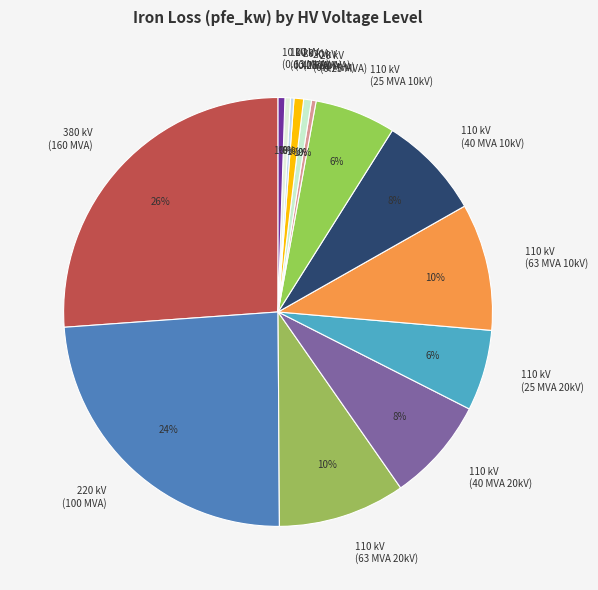

Is there any slice that represents more than half of the pie?

No